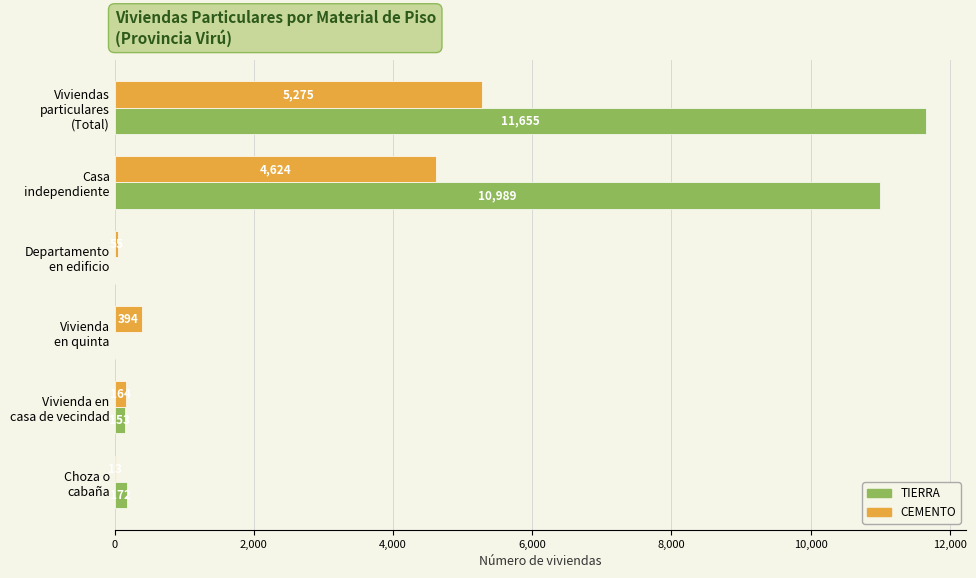

Which series has the largest total across all categories?

TIERRA